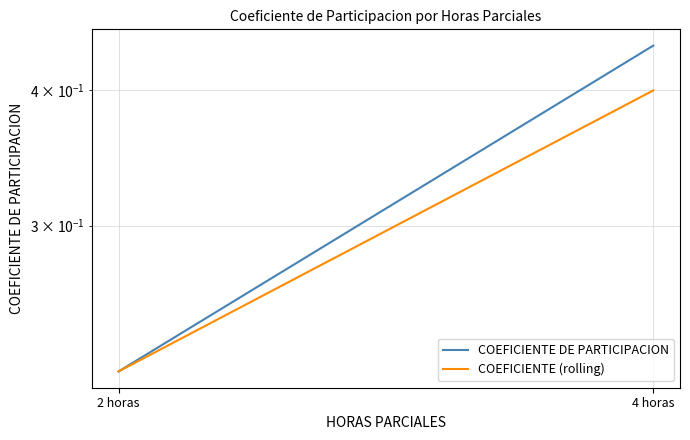

What is the average value of the COEFICIENTE DE PARTICIPACION series?

0.3